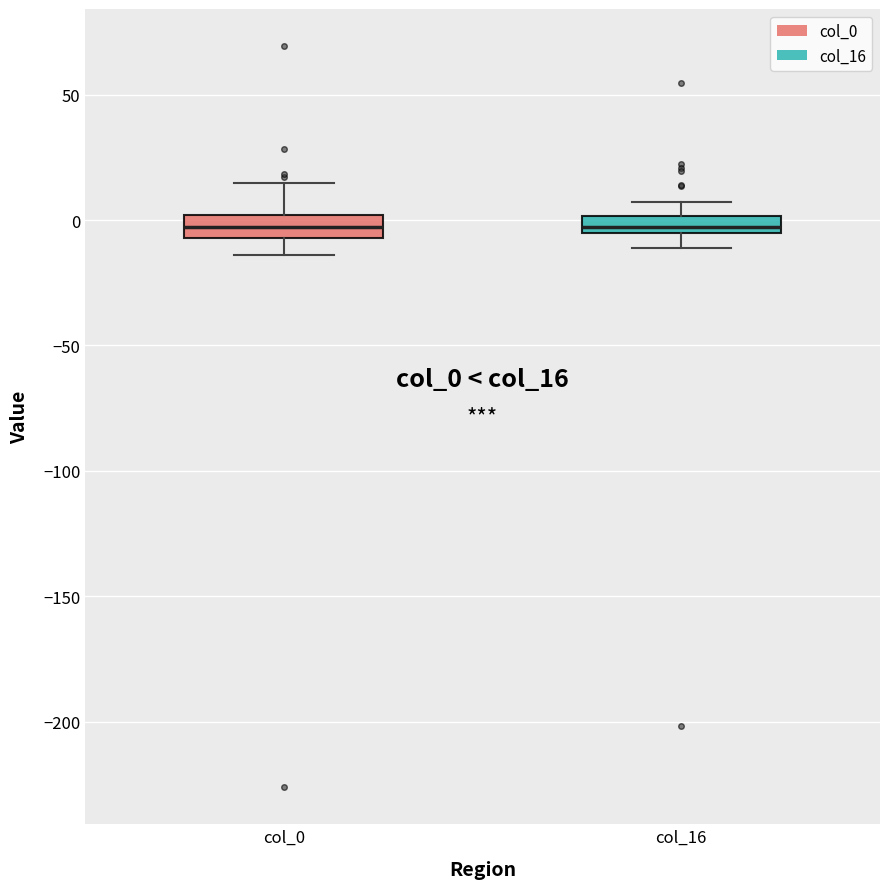

Where does the upper whisker of the box for col_0 end on the y-axis? The values are not printed on the chart, so give them approximately, as read against the axis.

15